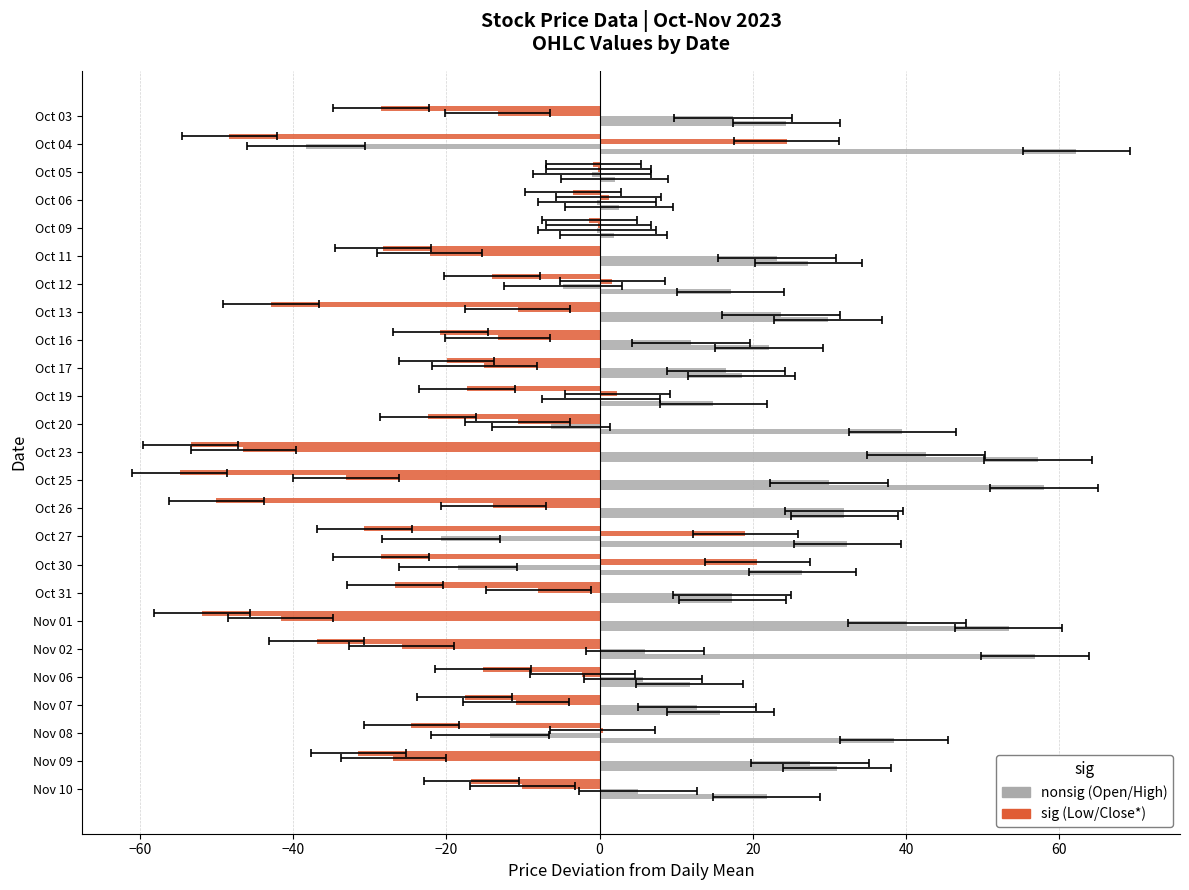

Rank the series by their maximum value, from lowest to highest.

Low, Close*, Open, High